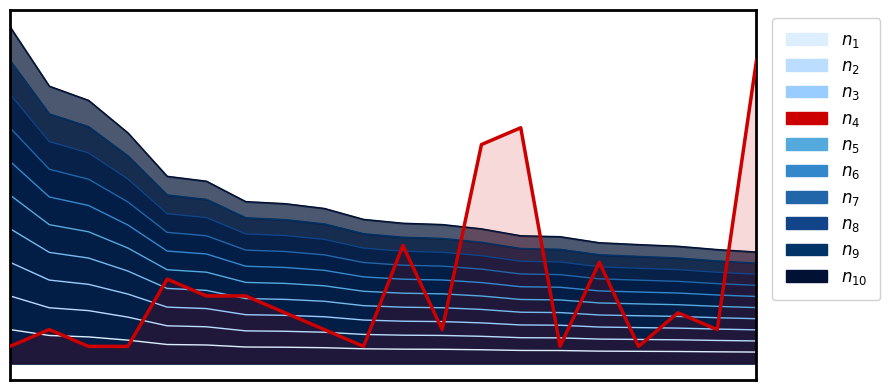

The chart shows a value of 208 at 19. True or false?

False